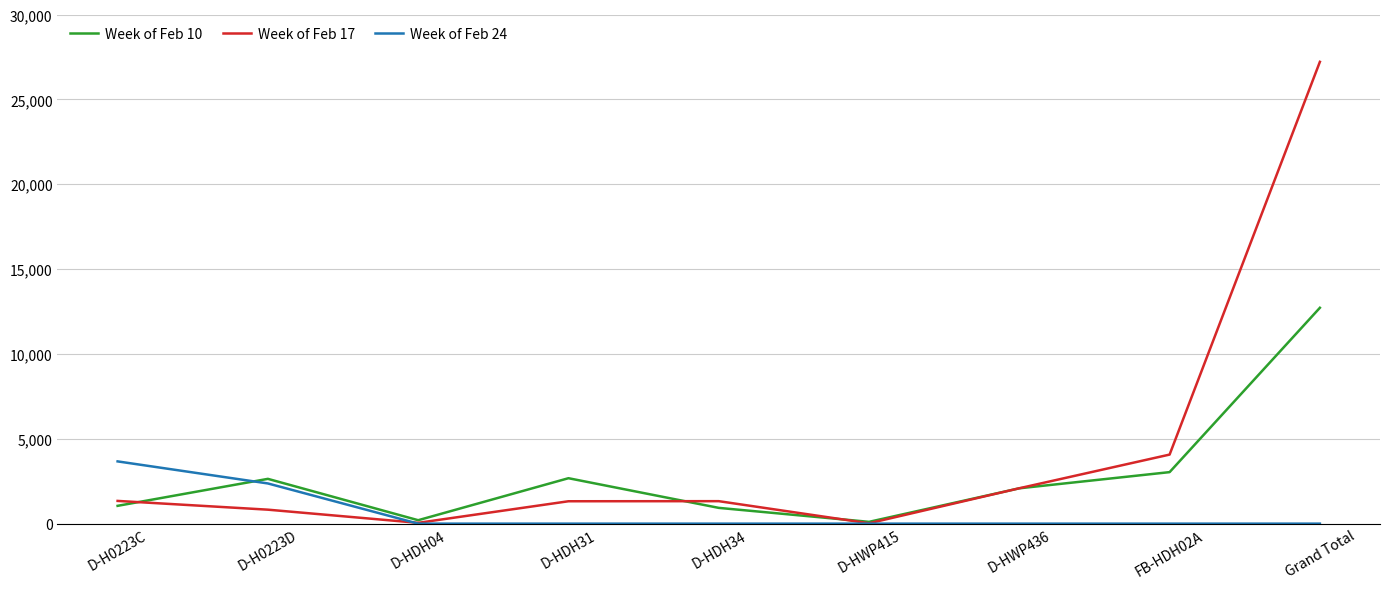

At which category is the sum across all series the highest?

Grand Total